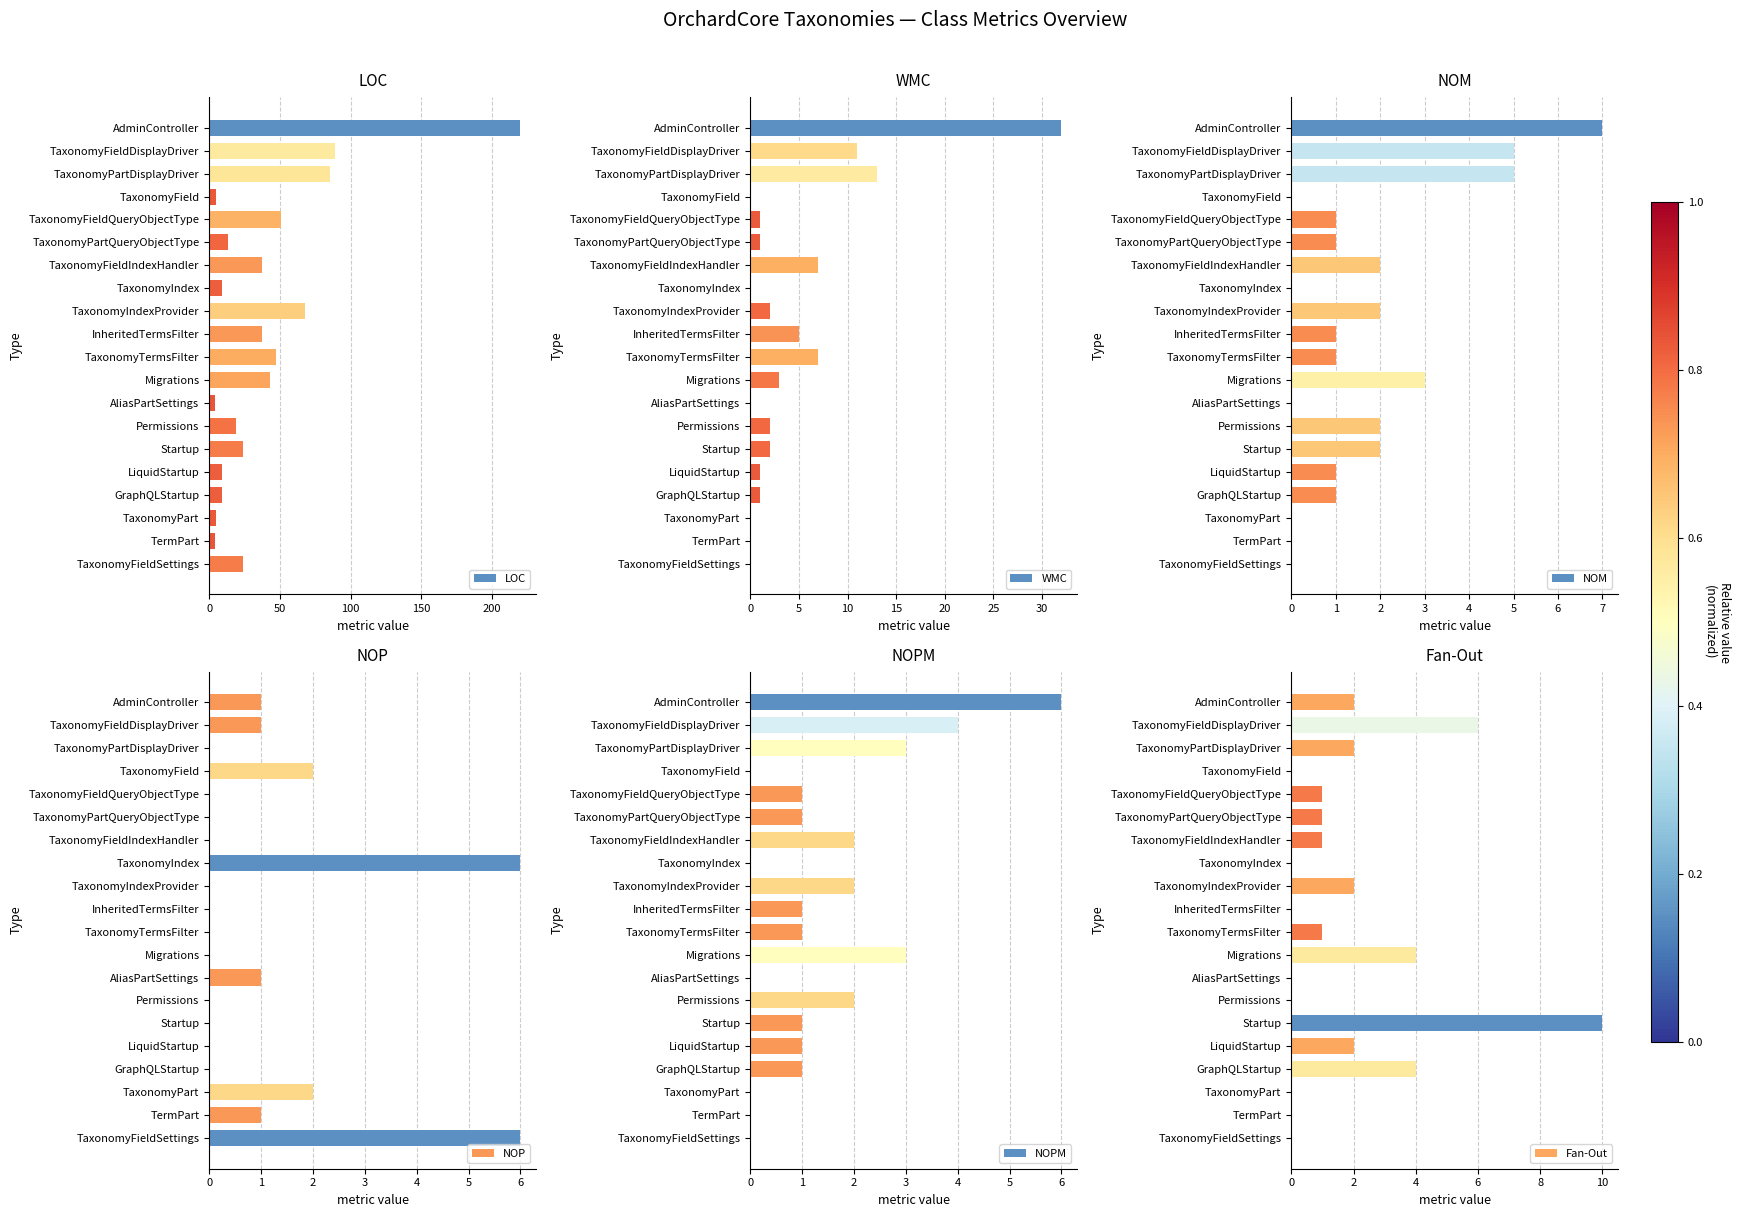

What is the maximum value for LOC?

220